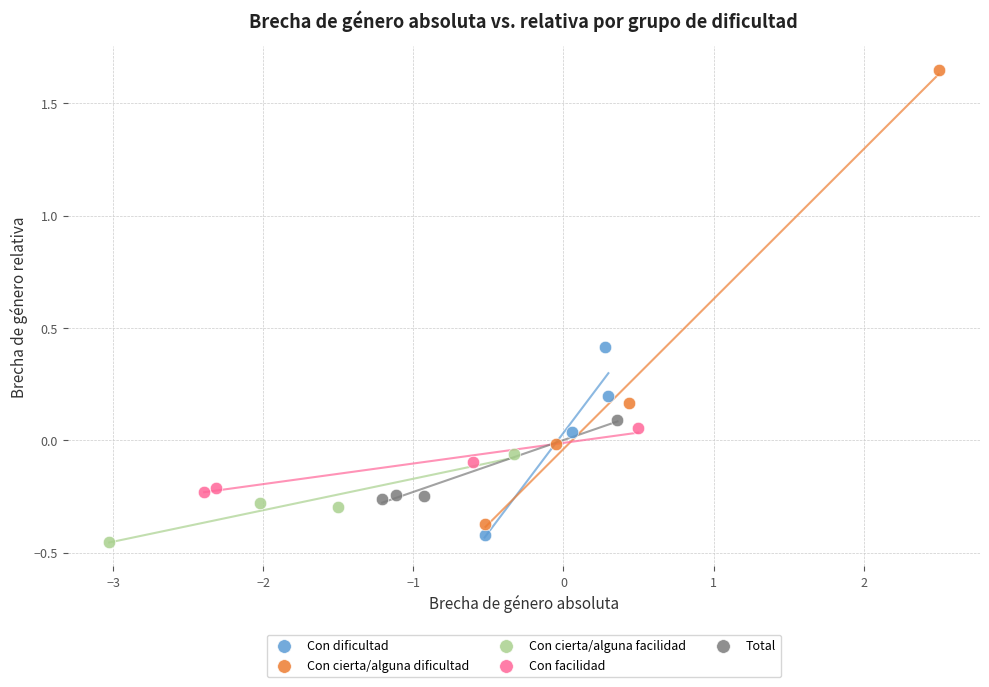

Which series has the largest Y range (max minus min)?

Con cierta/alguna dificultad